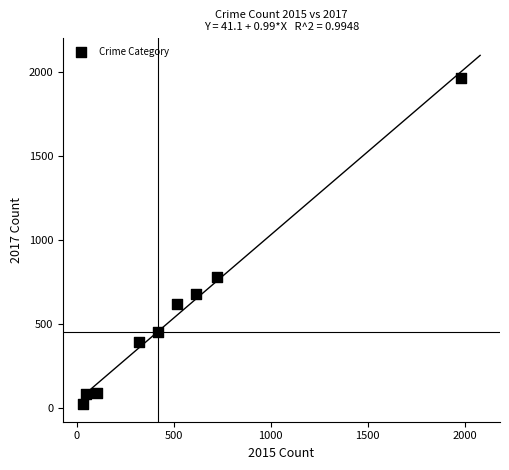

What Y value in the scatter plot is closest to 995?

780